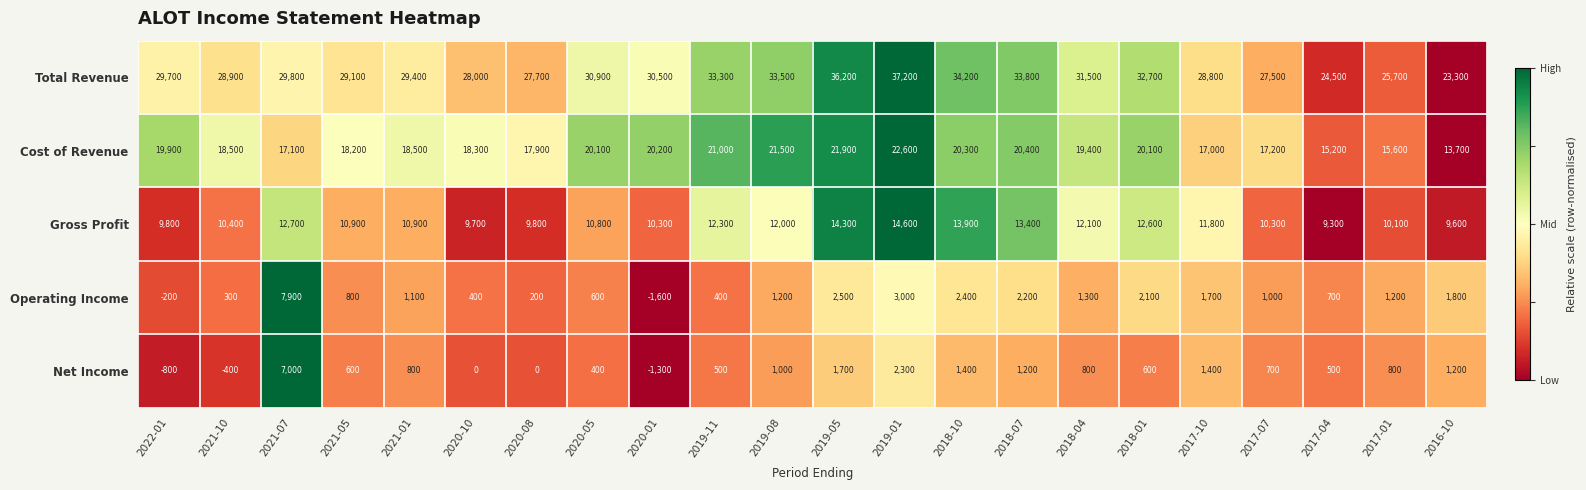

At which category is the sum across all series the highest?

2019-01